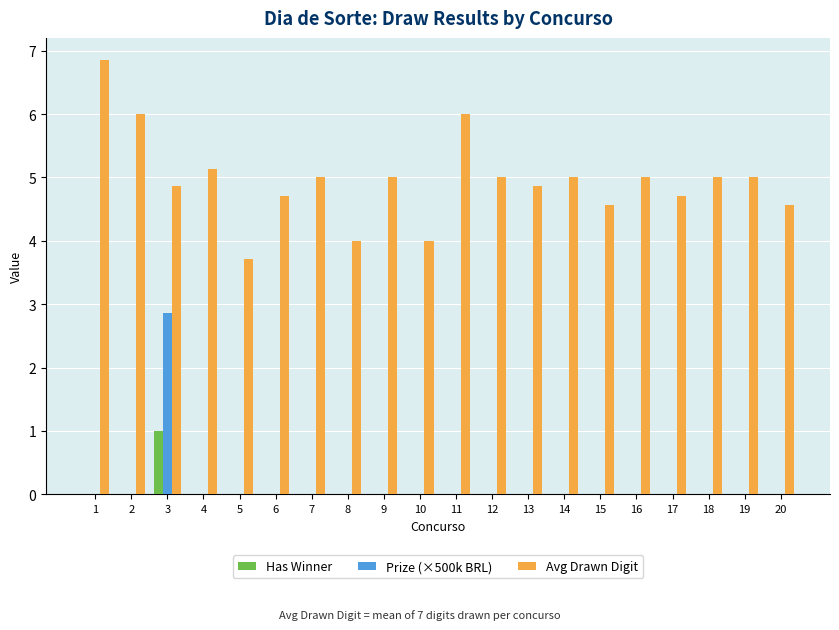

Which series has the largest total across all categories?

Avg Drawn Digit